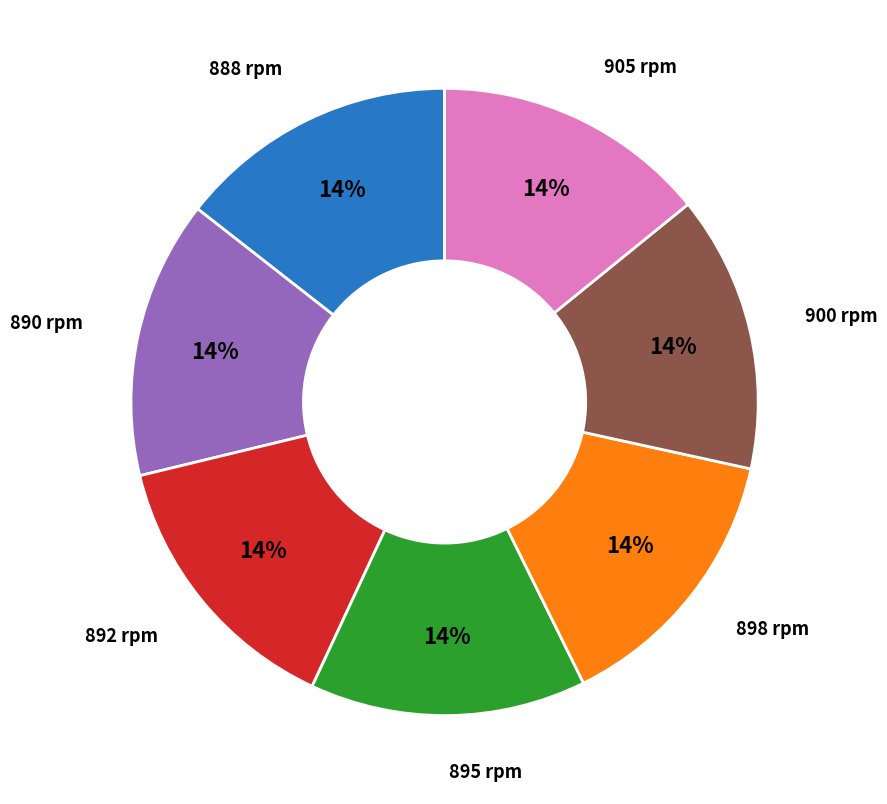

To the nearest percent, what is the average slice percentage?

14%